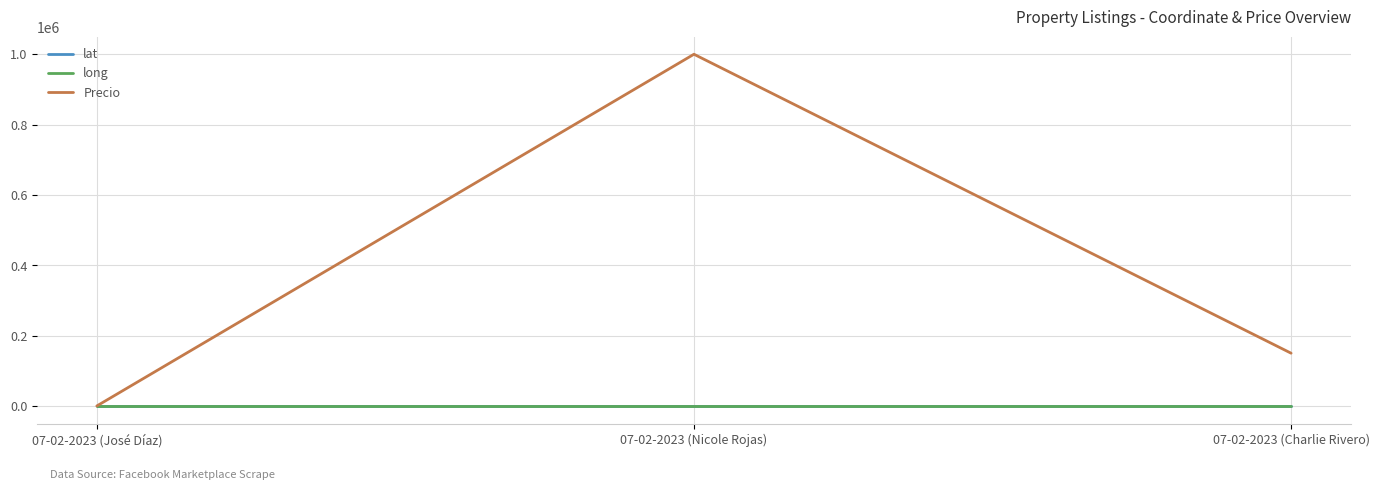

True or false: Precio has a value of 0.0 at 07-02-2023 (José Díaz).

True